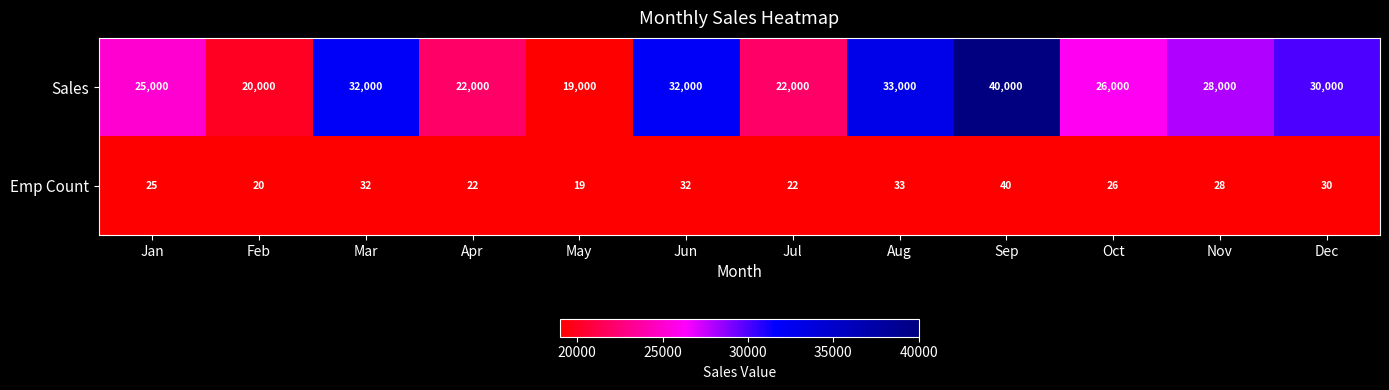

What is the difference between the maximum and minimum values in the Emp Count series?

21